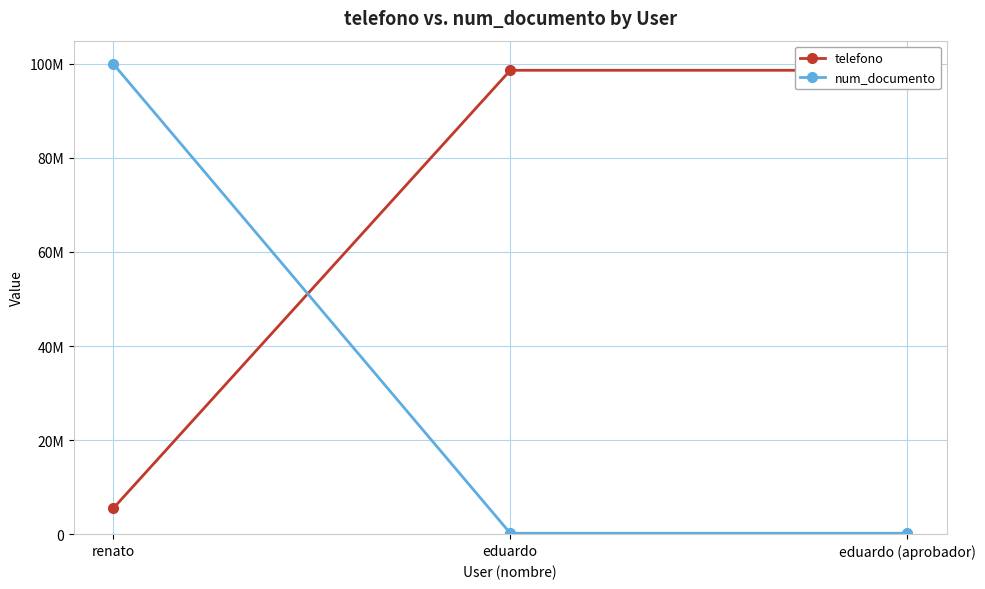

Count the number of data series in this chart.

2